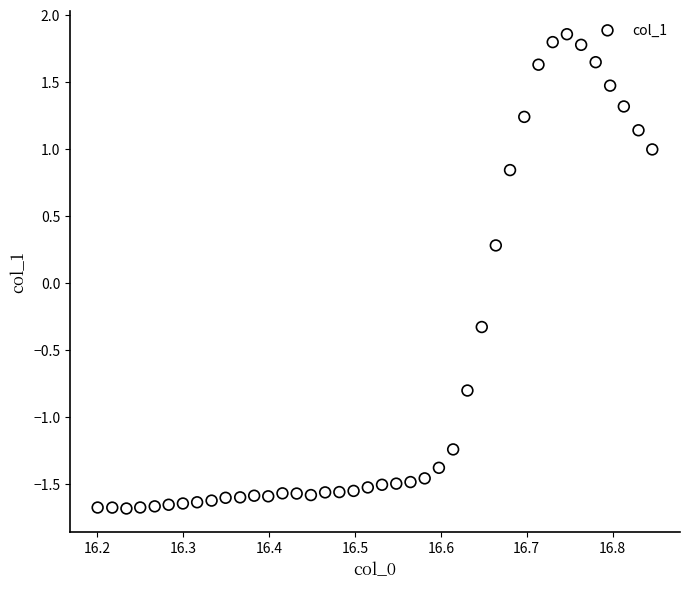

What Y value in the scatter plot is closest to 0?

0.3